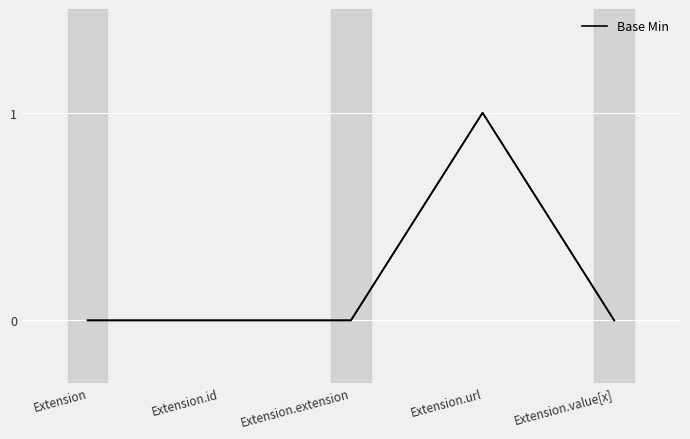

Reading left to right, extract all data points from this chart.

0	0	0	1	0